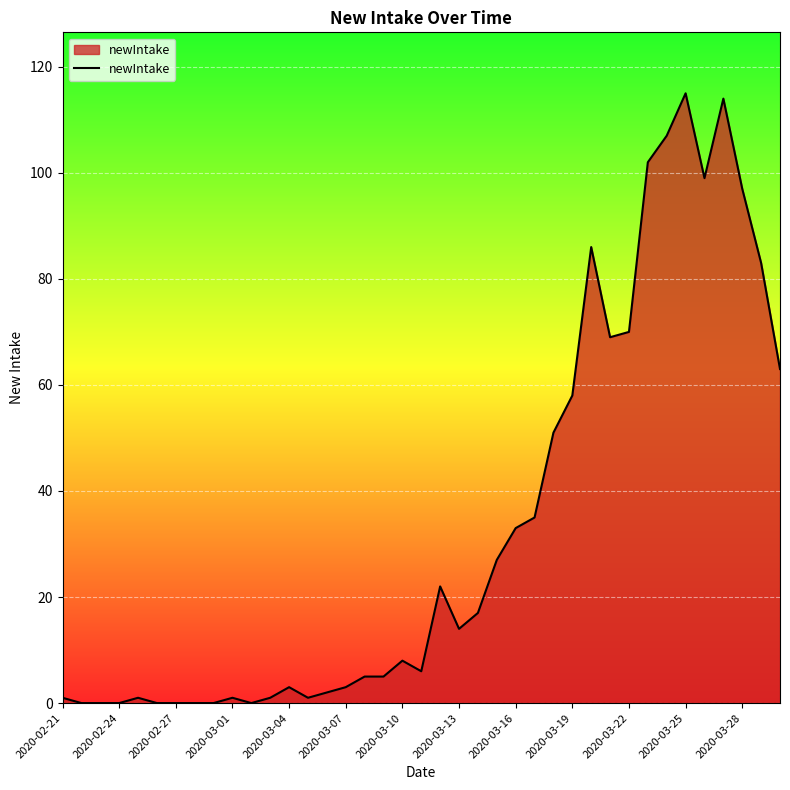

What is the difference between the maximum and minimum values?

115